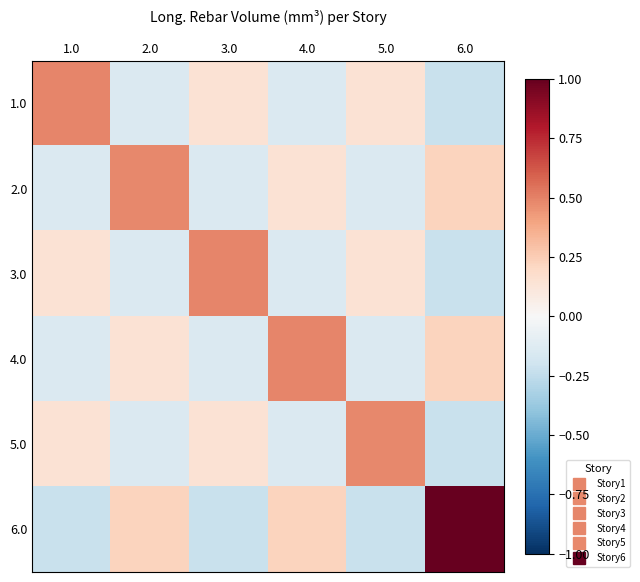

Reading left to right, list all the values displayed in this chart.

1.0: 1.0=0.5	2.0=-0.1	3.0=0.1	4.0=-0.1	5.0=0.1	6.0=-0.2
2.0: 1.0=-0.1	2.0=0.5	3.0=-0.1	4.0=0.1	5.0=-0.1	6.0=0.2
3.0: 1.0=0.1	2.0=-0.1	3.0=0.5	4.0=-0.1	5.0=0.1	6.0=-0.2
4.0: 1.0=-0.1	2.0=0.1	3.0=-0.1	4.0=0.5	5.0=-0.1	6.0=0.2
5.0: 1.0=0.1	2.0=-0.1	3.0=0.1	4.0=-0.1	5.0=0.5	6.0=-0.2
6.0: 1.0=-0.2	2.0=0.2	3.0=-0.2	4.0=0.2	5.0=-0.2	6.0=1.0